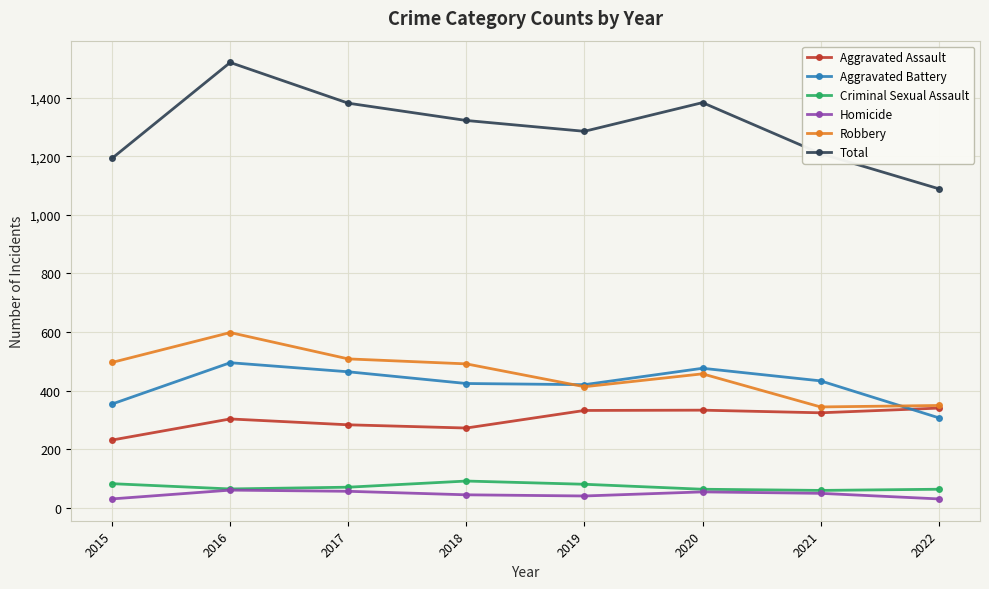

True or false: Aggravated Assault and Criminal Sexual Assault intersect in this chart.

False